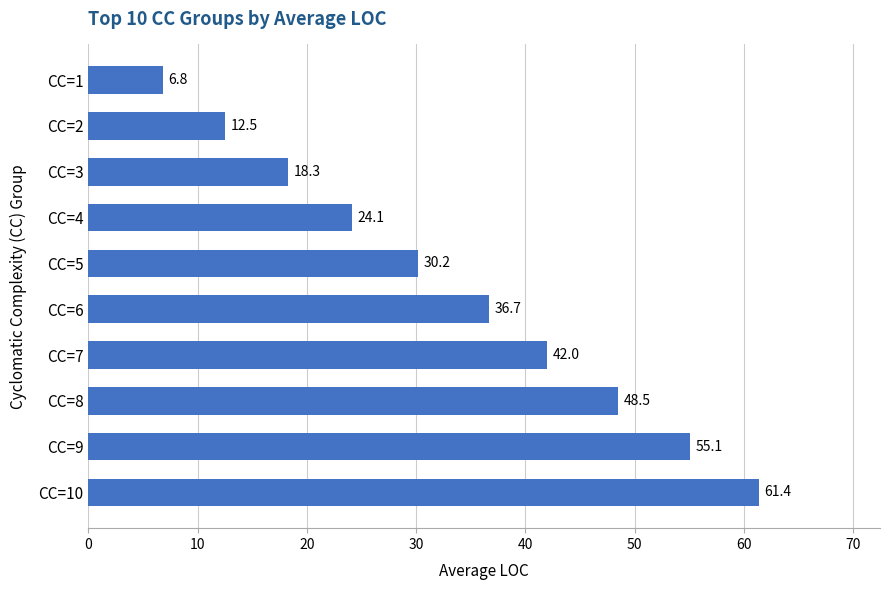

Count the number of values greater than 36.

5